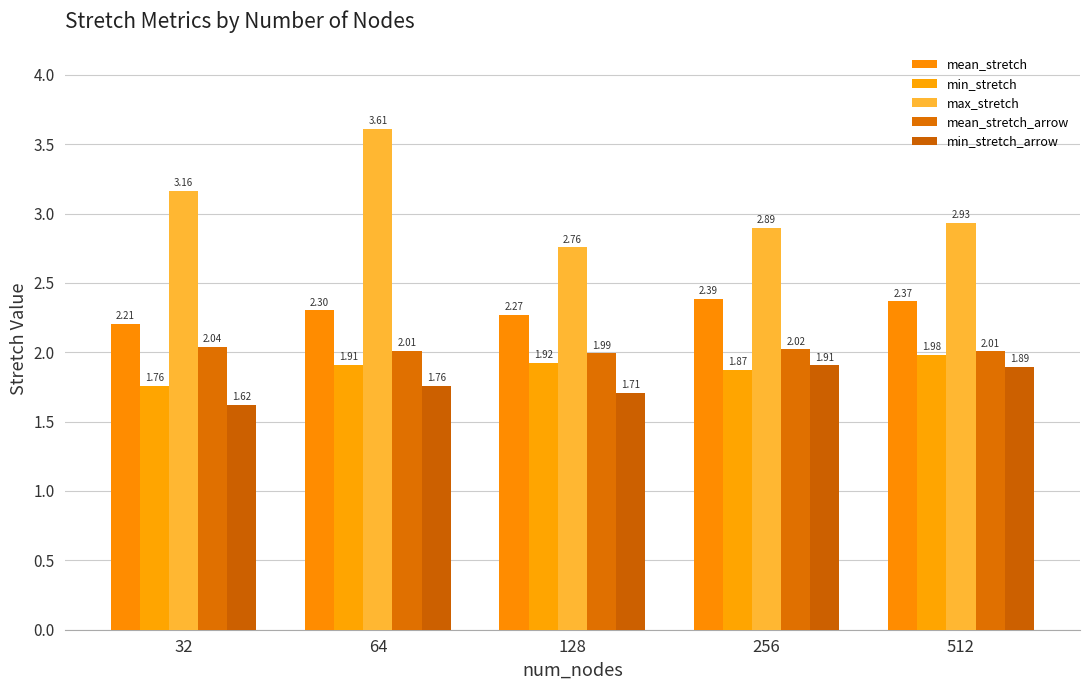

At how many categories does at least one series exceed 2?

5